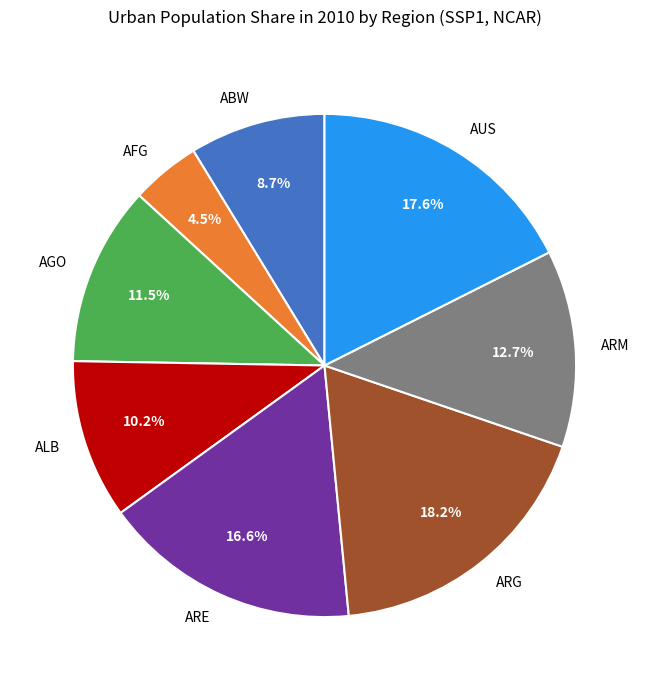

Is it true that ABW is 9% of the pie?

True